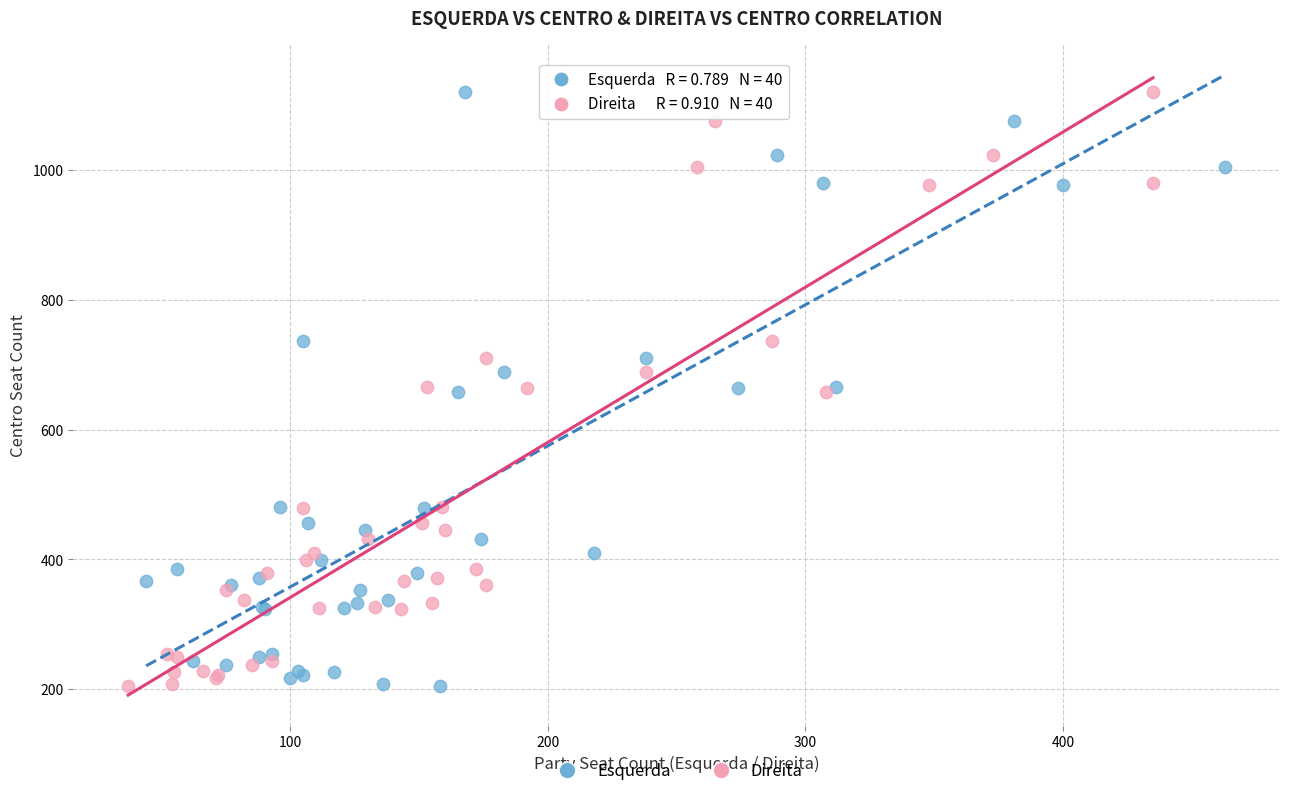

What are all the series names shown in the legend?

Esquerda, Direita